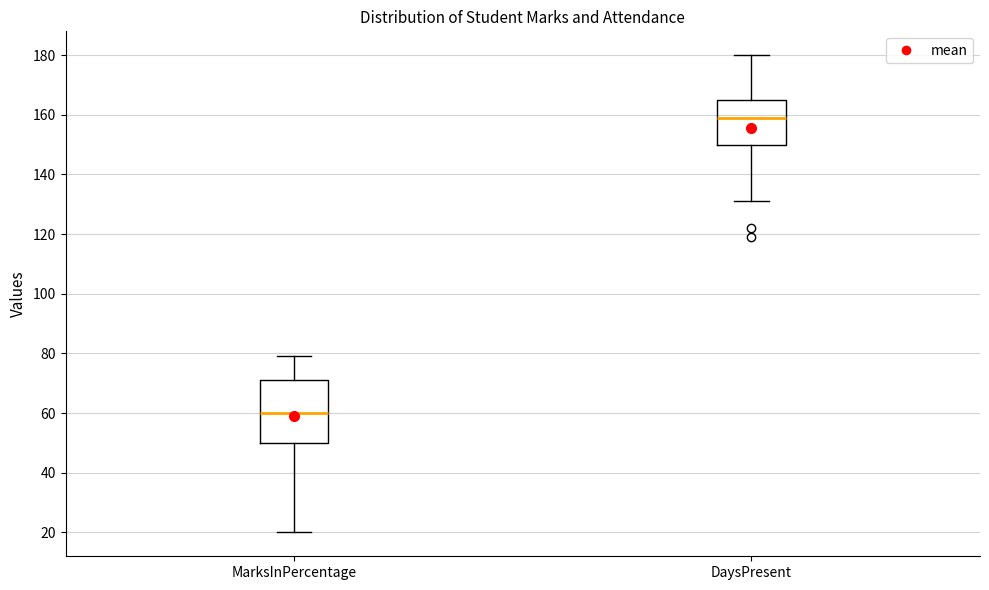

Which box's median line is the lowest?

MarksInPercentage